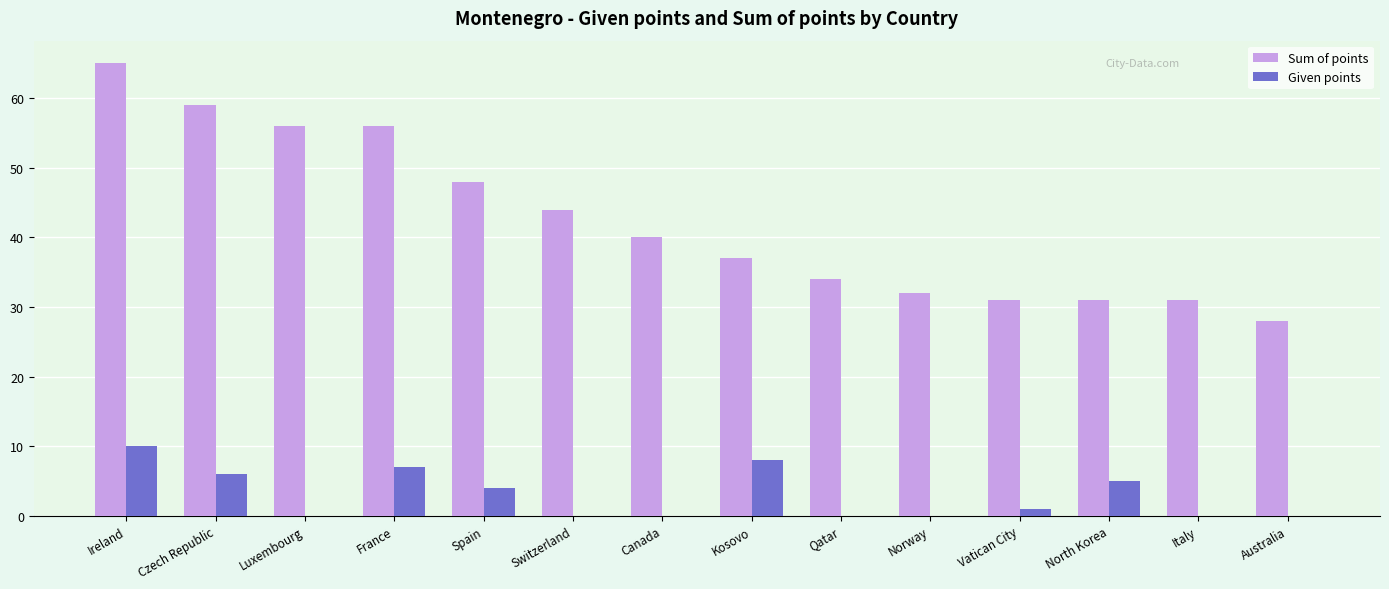

What is the maximum value shown in the chart?

65